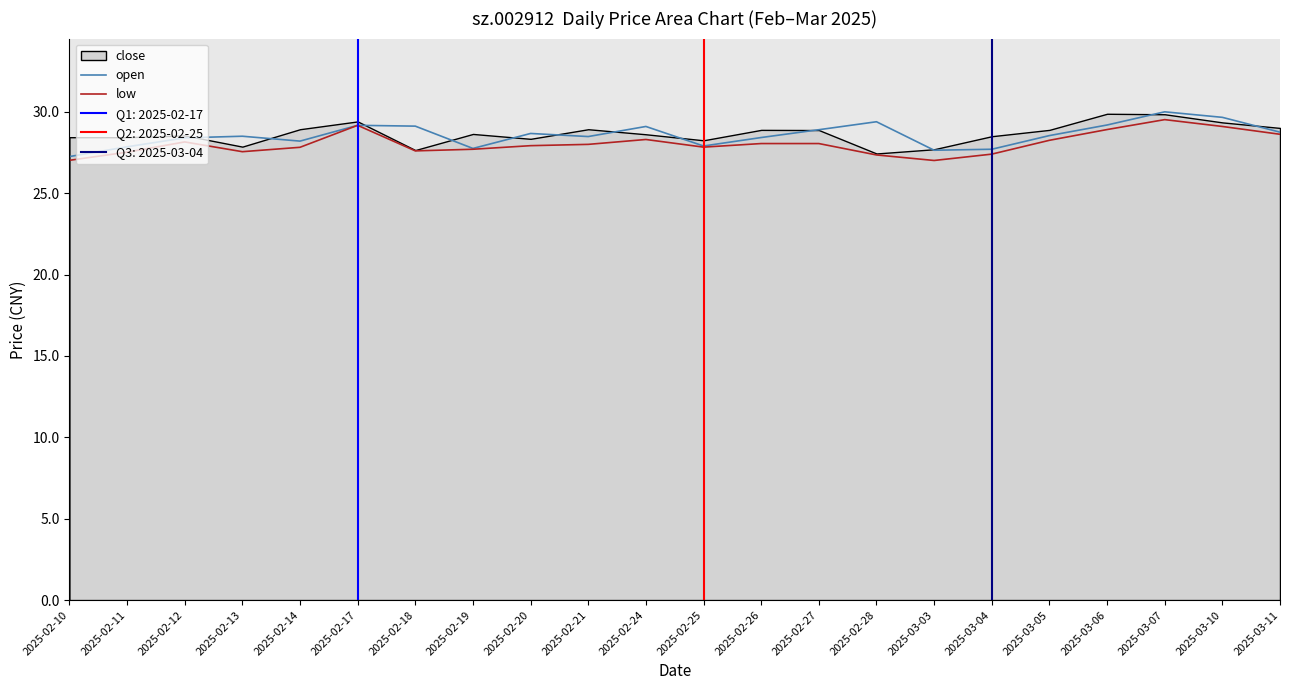

What is the average value of the low series?

28.0